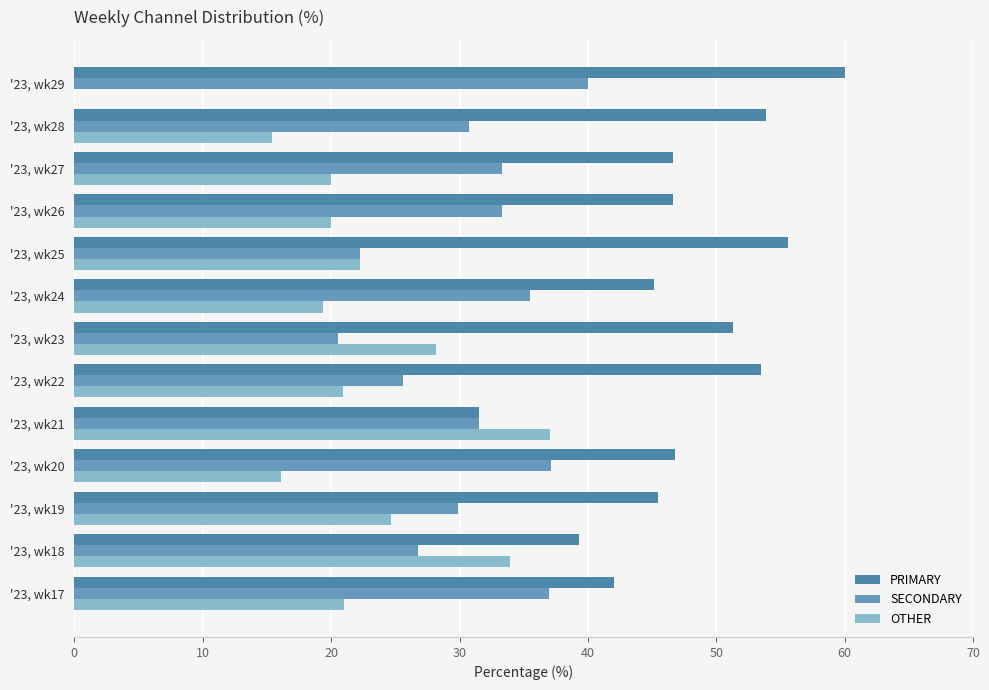

What is the sum of all SECONDARY values?

403.4